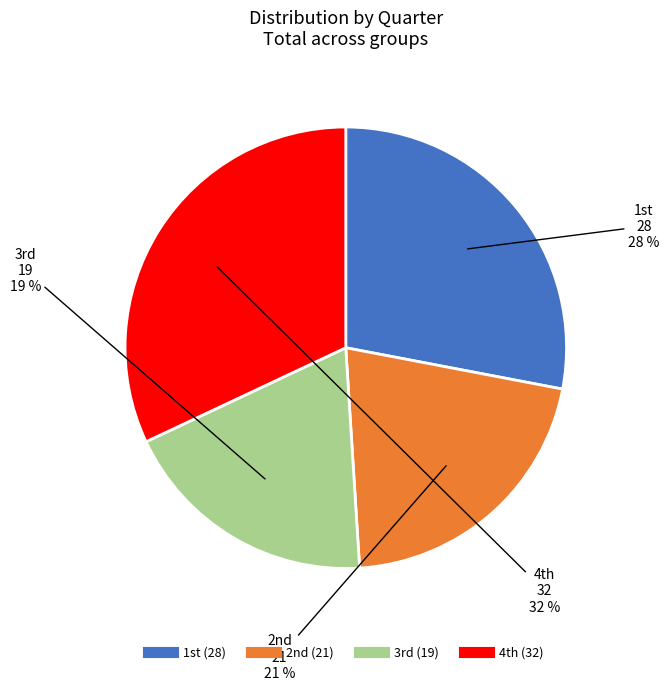

Which category has the biggest portion of the pie?

4th